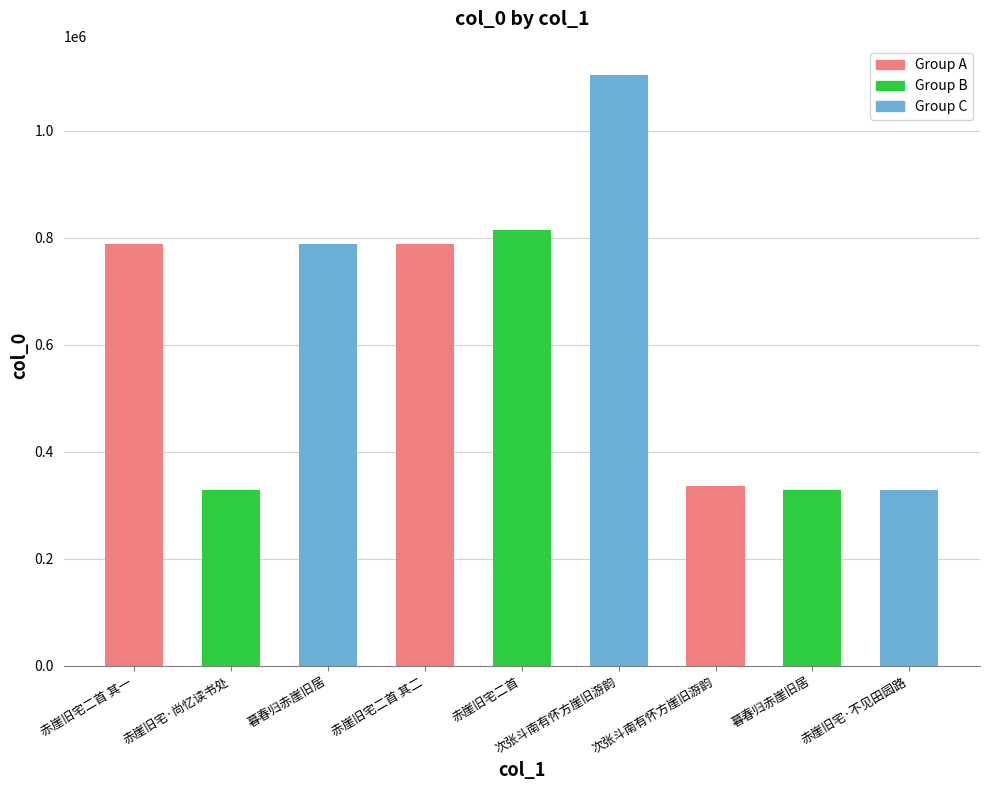

What is the greatest value displayed?

1103127